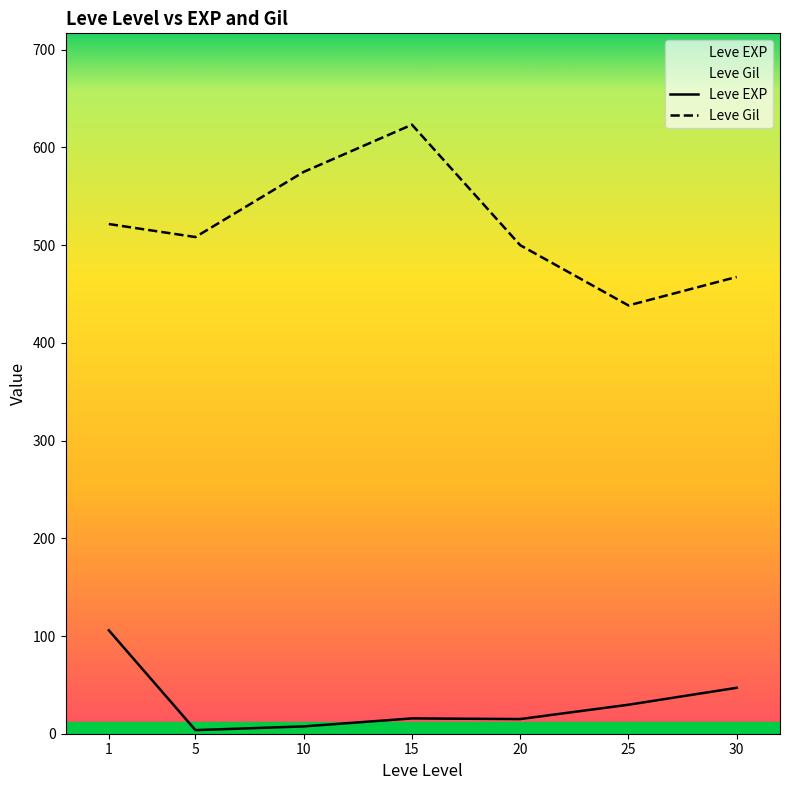

What is the minimum value shown in the chart?

3.7